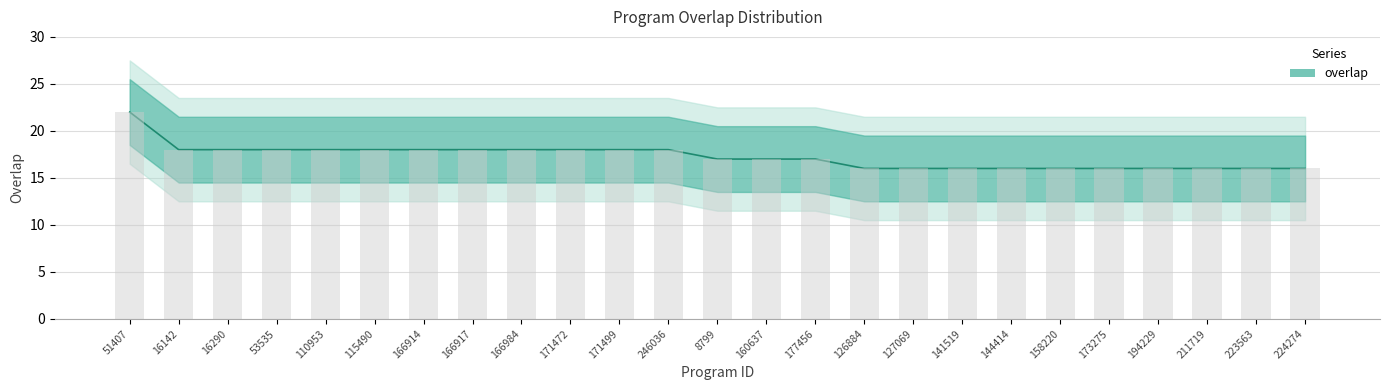

Between 110953 and 171499, which is larger?

110953